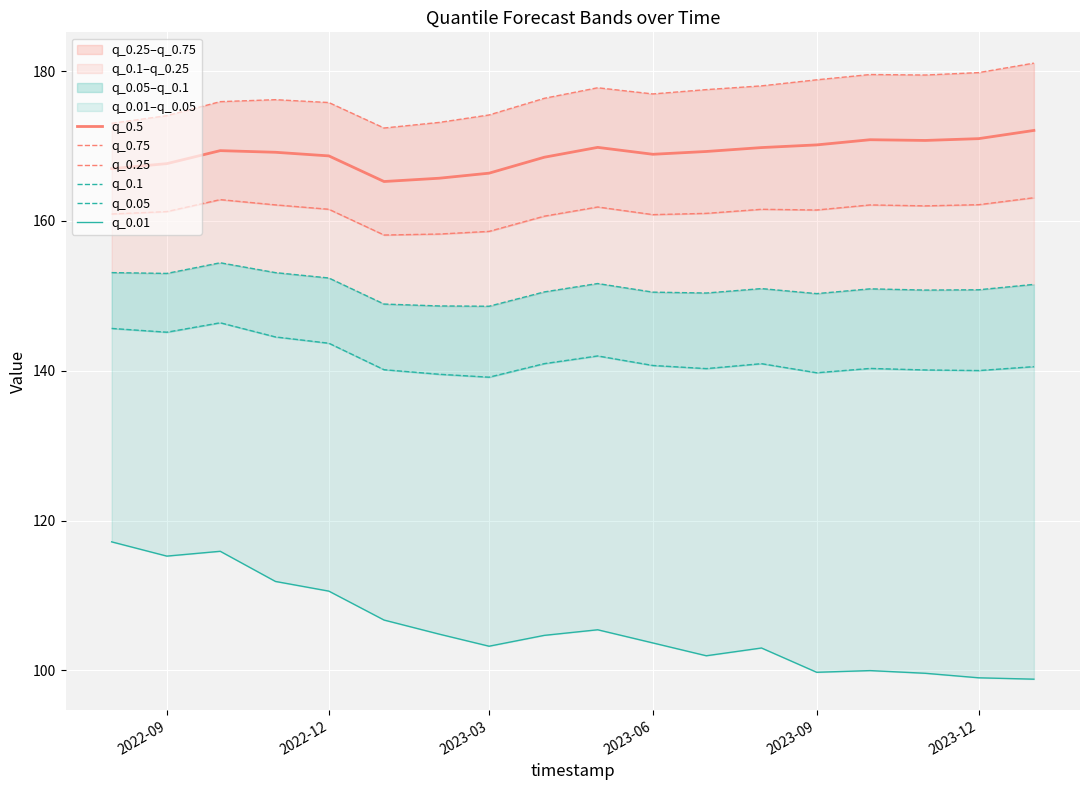

What is the lowest value of the q_0.5 series?

165.3